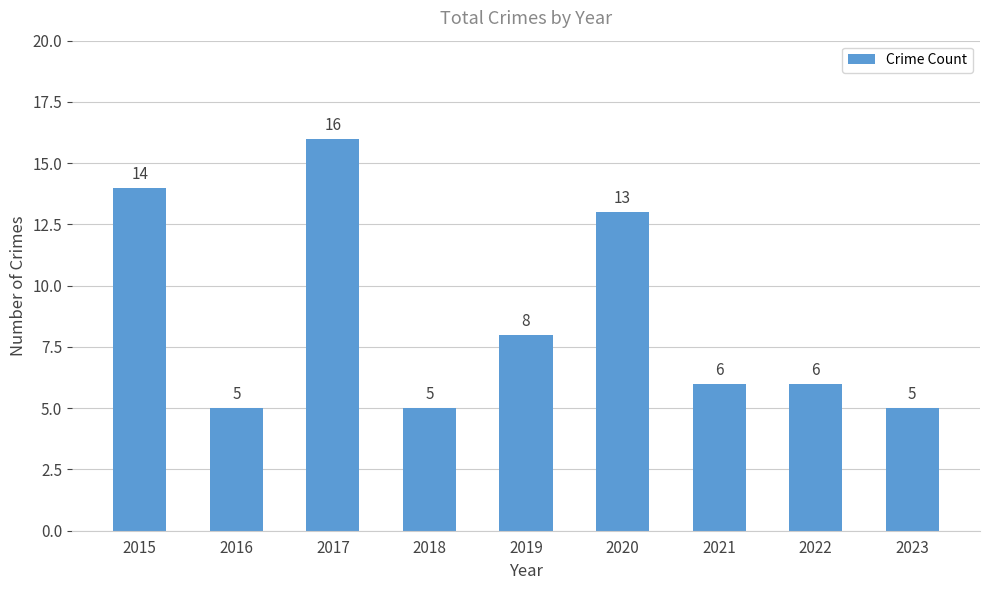

What is the value of the 9th bar from the left?

5